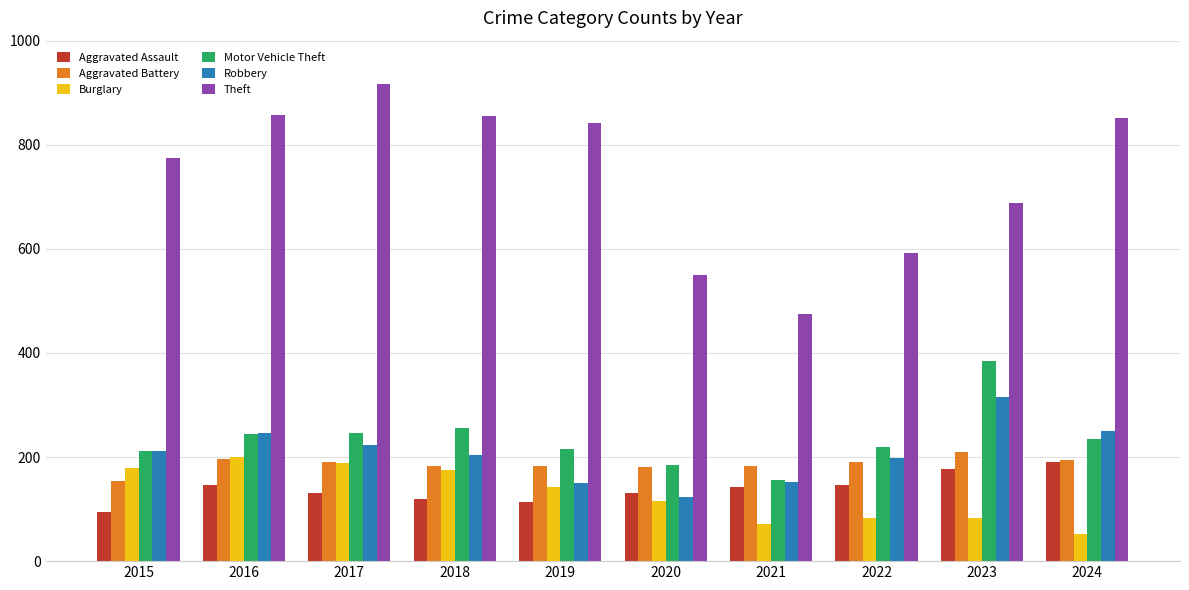

The Aggravated Assault series shows 42 at 2019. True or false?

False